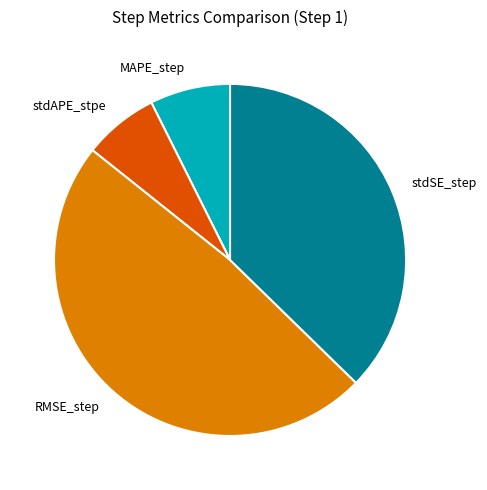

Between RMSE_step and stdSE_step, which is larger?

RMSE_step